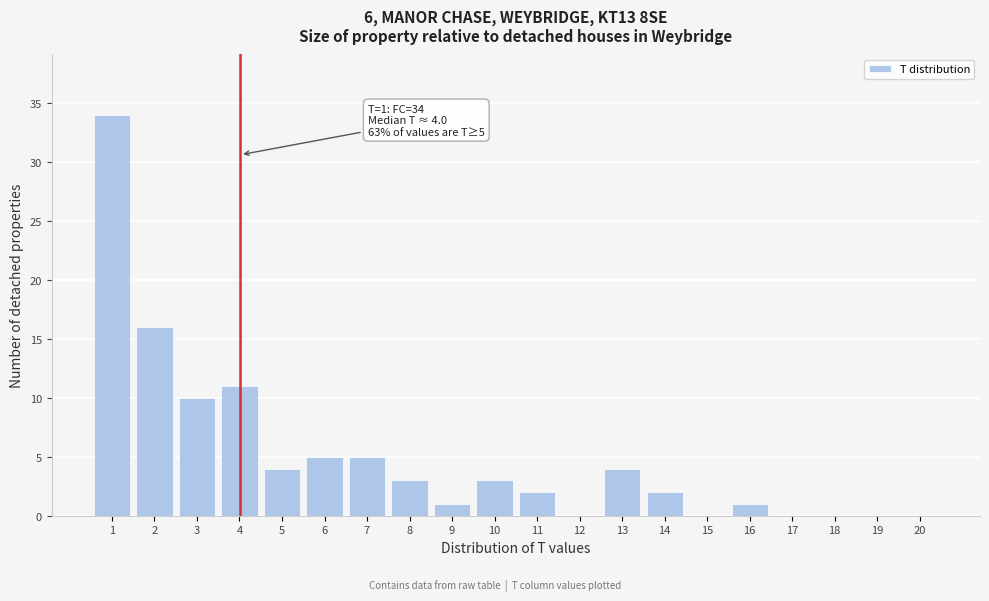

Reading left to right, list all the values displayed in this chart.

1=34	2=16	3=10	4=11	5=4	6=5	7=5	8=3	9=1	10=3	11=2	12=0	13=4	14=2	15=0	16=1	17=0	18=0	19=0	20=0